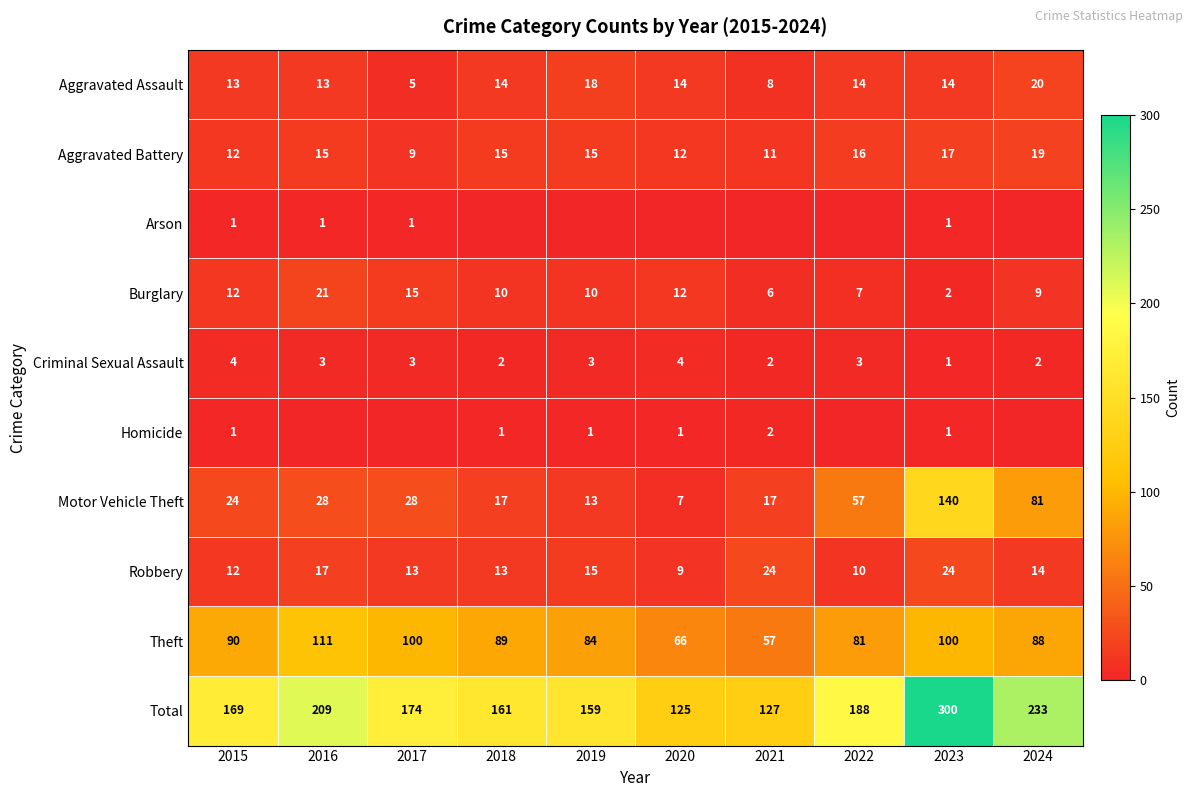

Where does the Theft series first go above 89?

2015